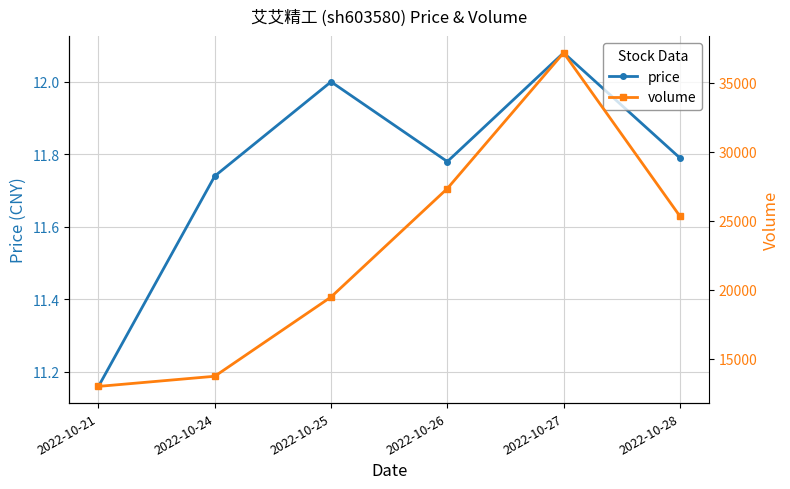

What is the value of the volume point at the 4th from the left?

27334.0